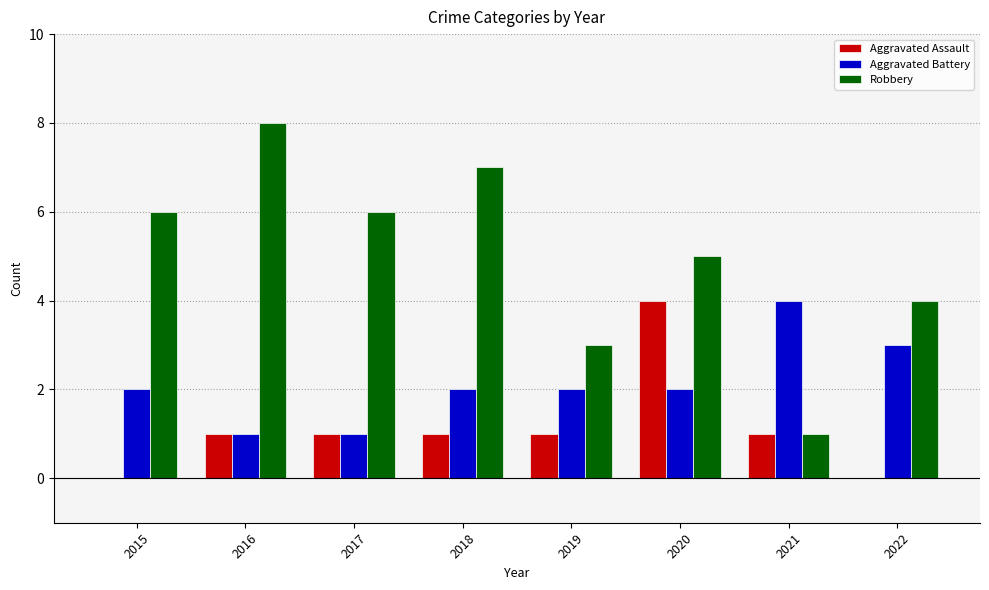

Is it true that Aggravated Assault equals 2 at 2018?

False